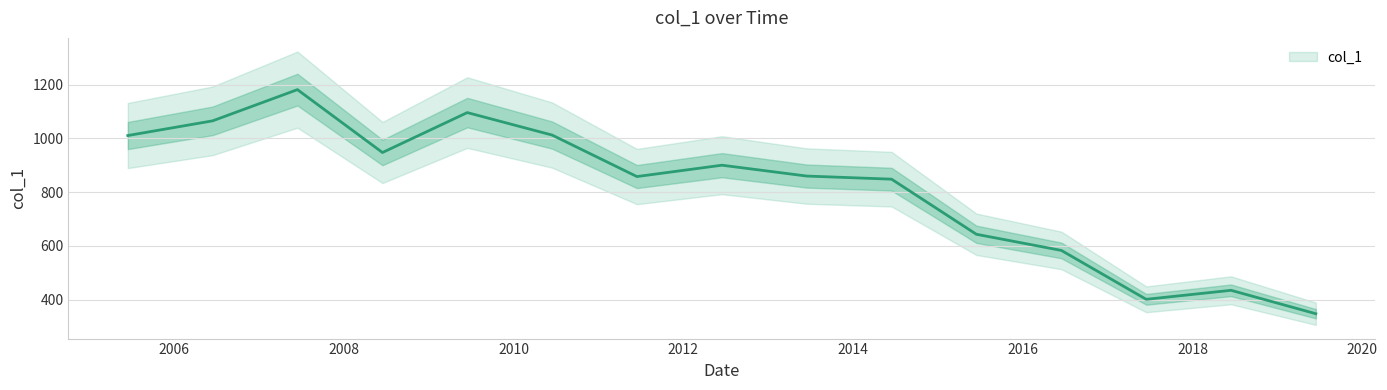

What is the sum of the values at 2017-06-15 and 2015-06-15?

1044.1